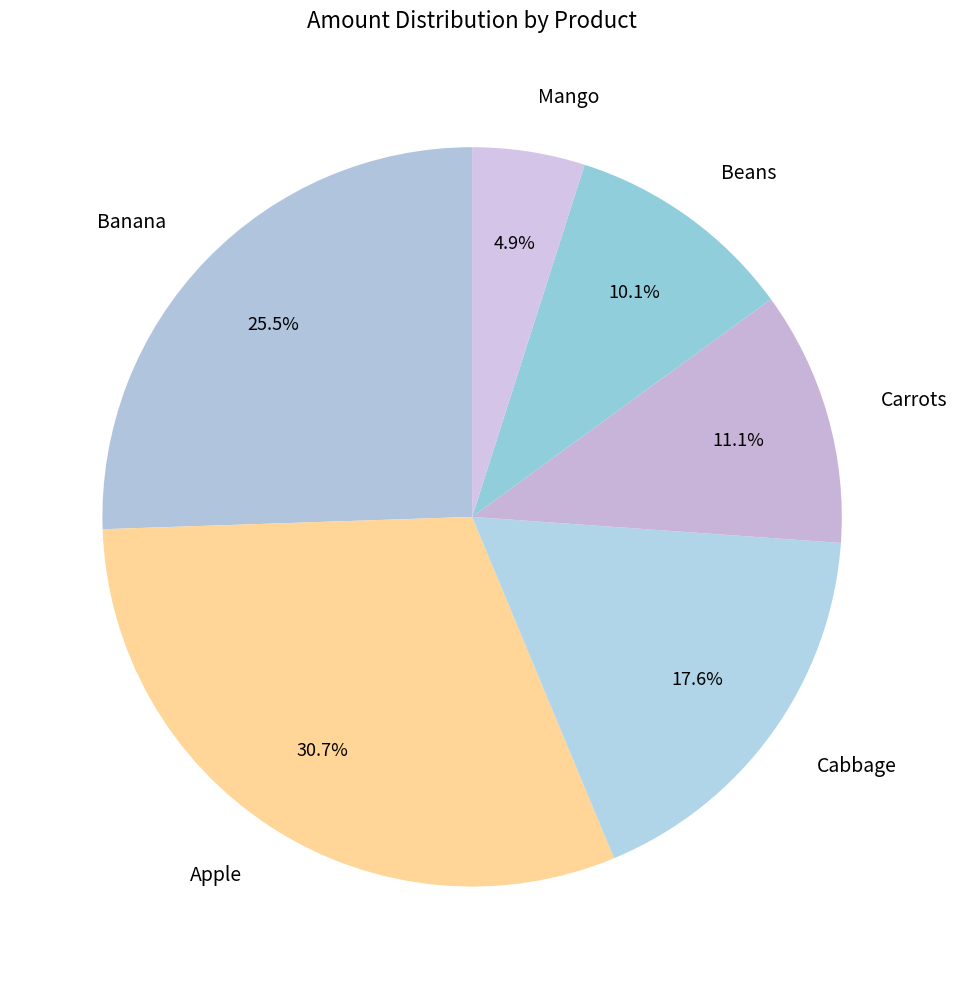

What is the ratio of the value at Carrots to the value at Banana?

0.4